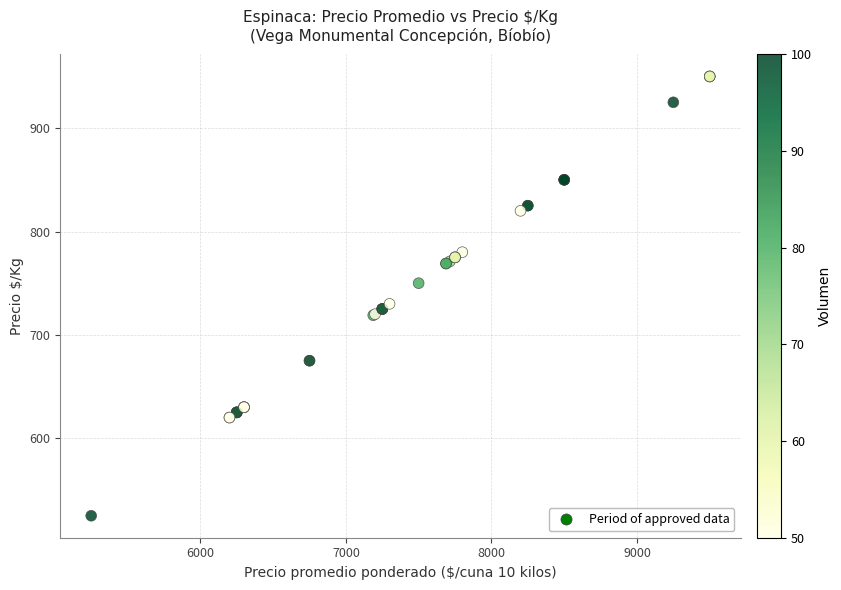

What Y value in the scatter plot is closest to 737?

730